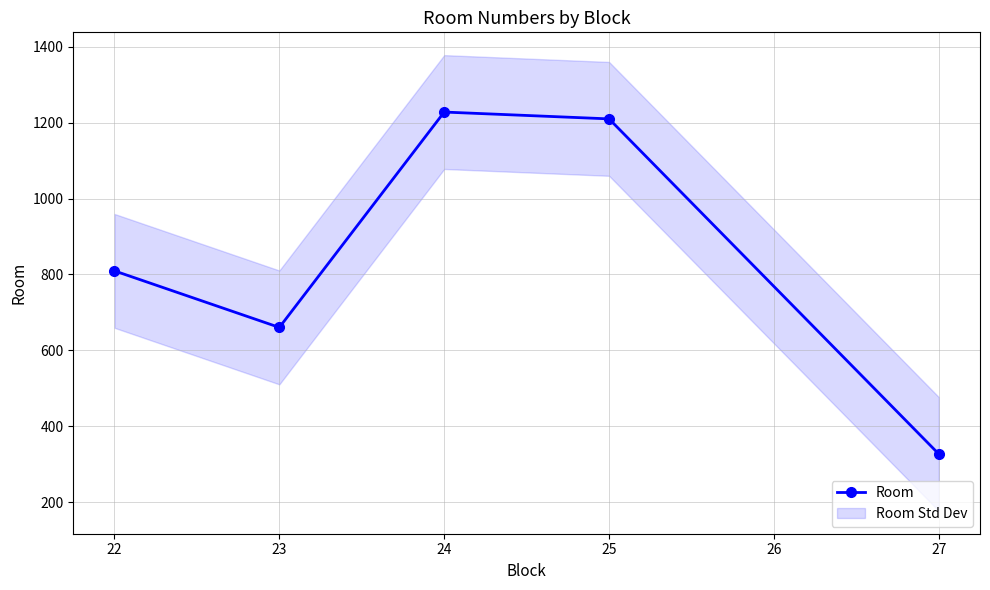

What is the highest value of the Room series?

1228.0